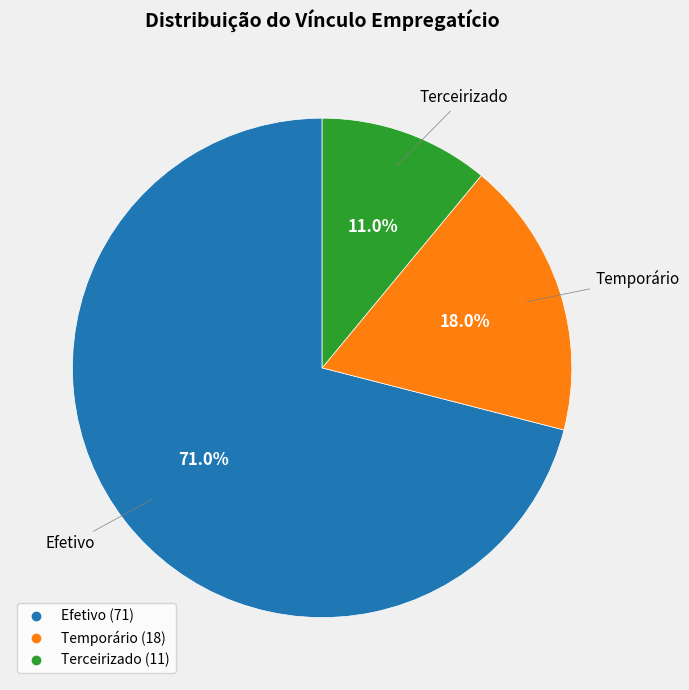

Does any single category account for the majority?

Yes